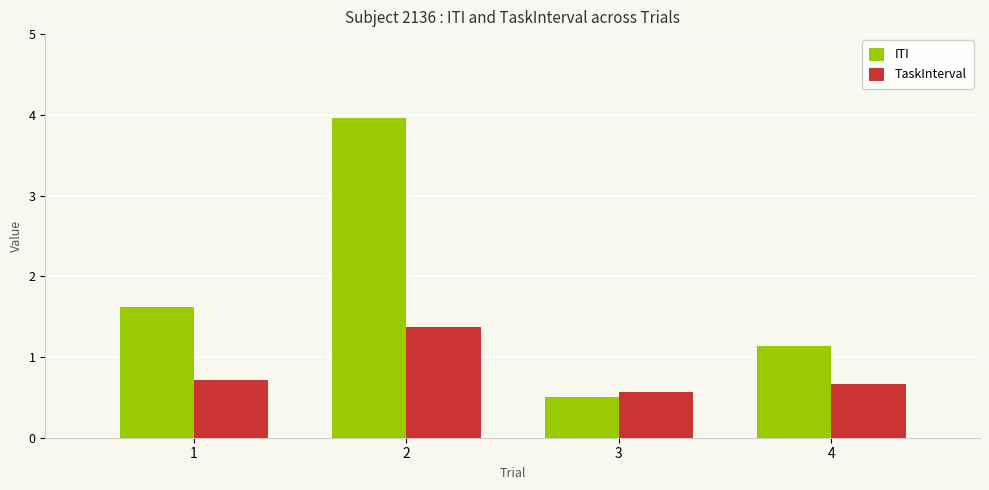

At 2, list the series in order from smallest to largest.

TaskInterval, ITI